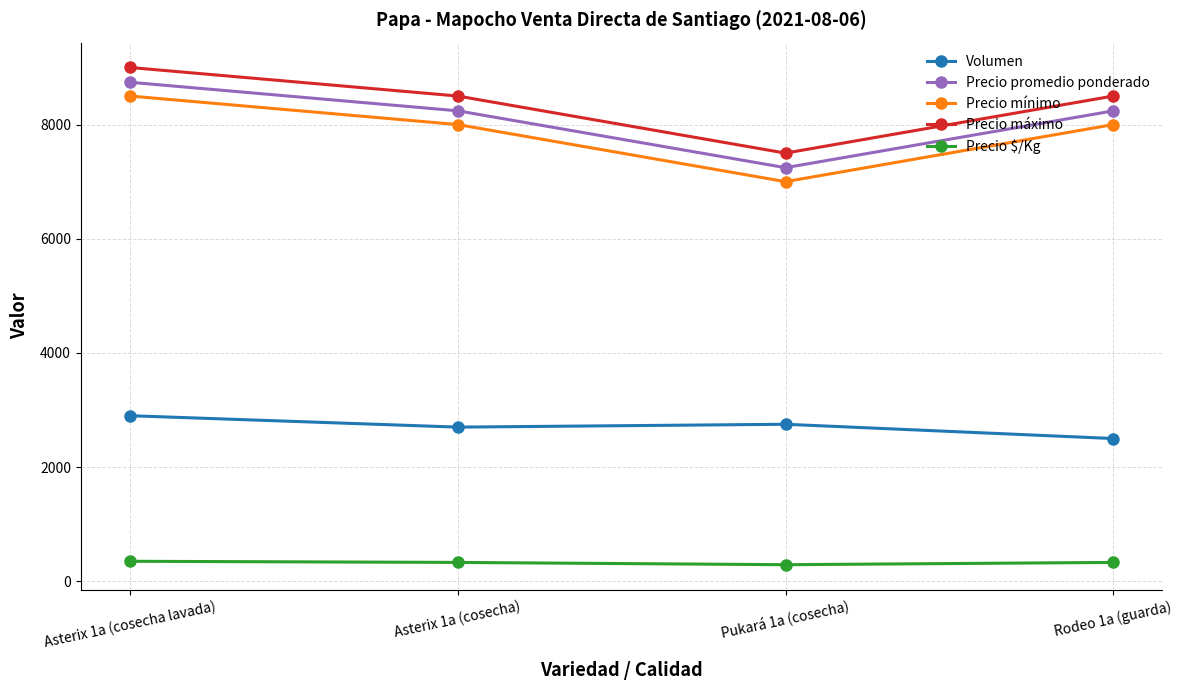

Is it true that Precio promedio ponderado equals 8240 at Rodeo 1a (guarda)?

True